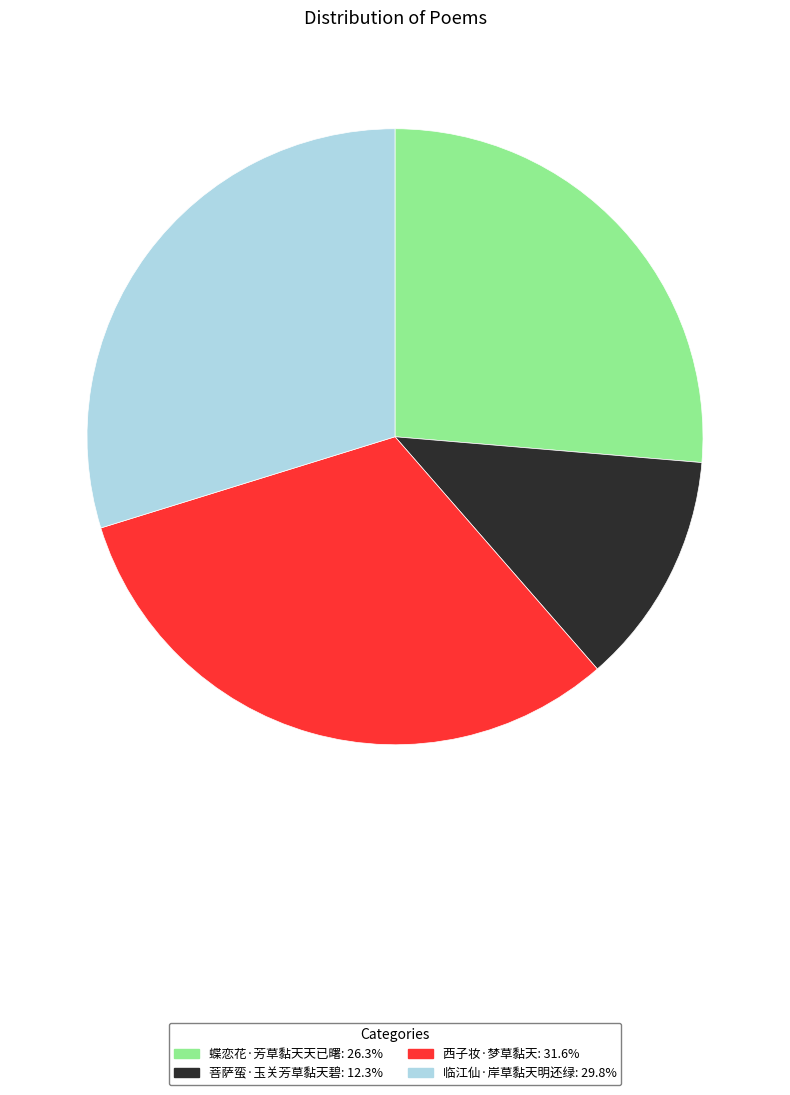

Do 蝶恋花·芳草黏天天已曙 and 菩萨蛮·玉关芳草黏天碧 together represent more than half of the pie?

No